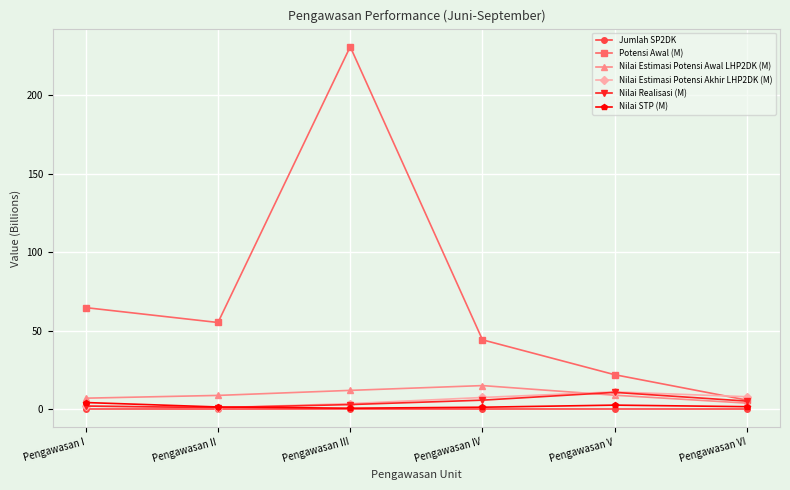

How many data points in Potensi Awal (M) are less than 55?

3